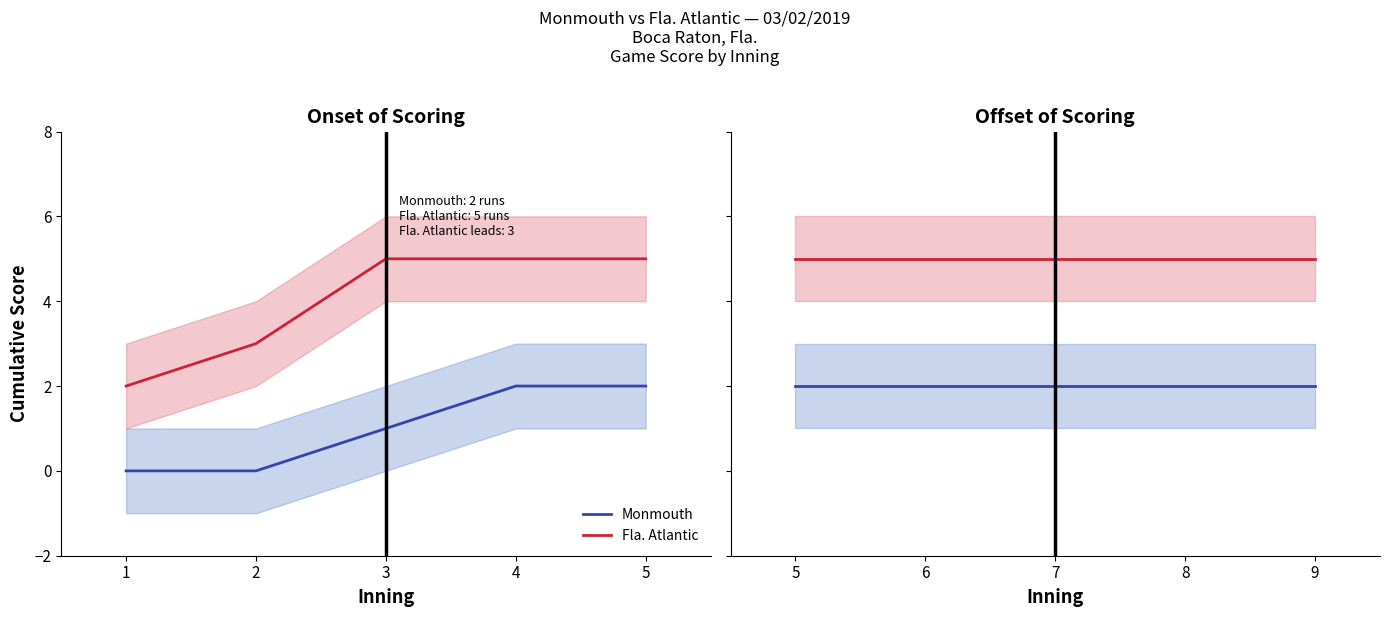

The value of Monmouth at 6 is 3. True or false?

False